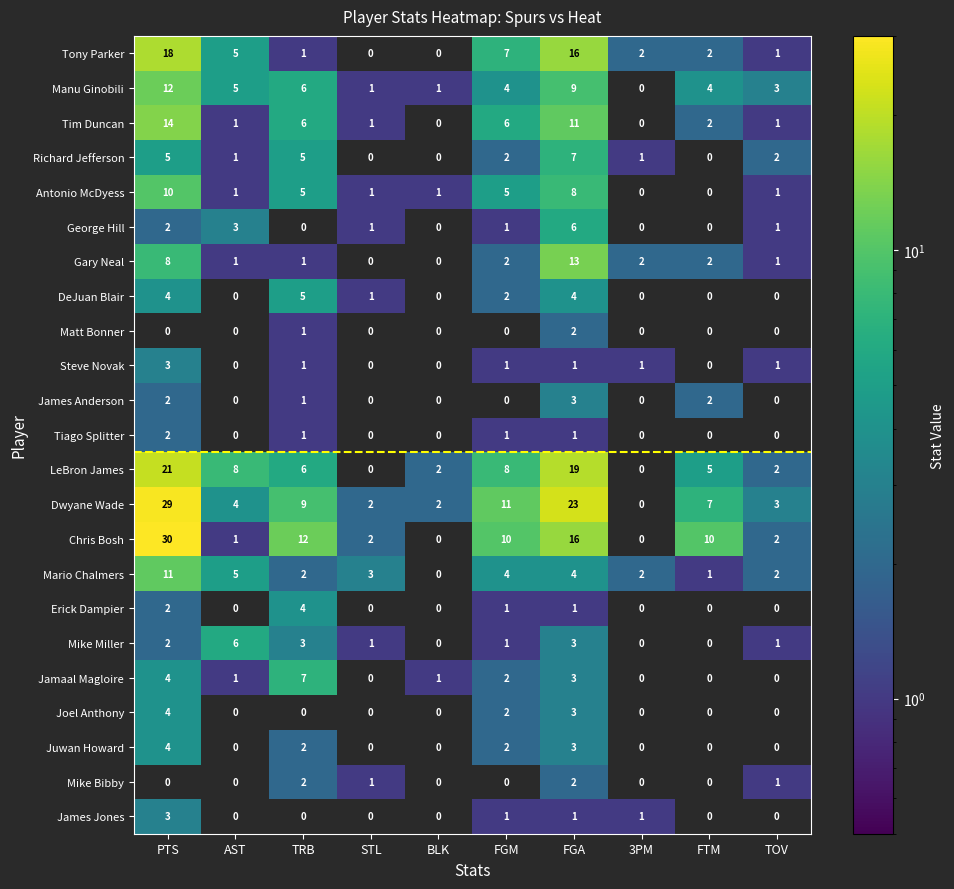

What is the difference between the highest and lowest values at AST?

8